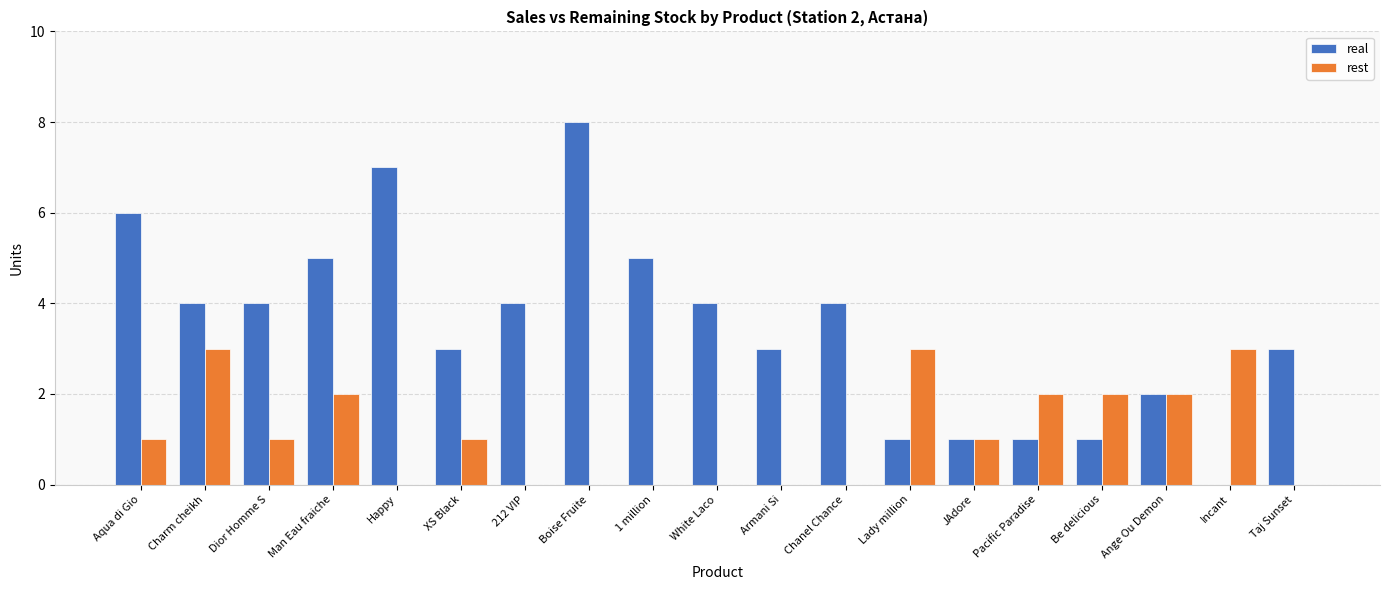

Is it true that rest equals 0 at Happy?

True